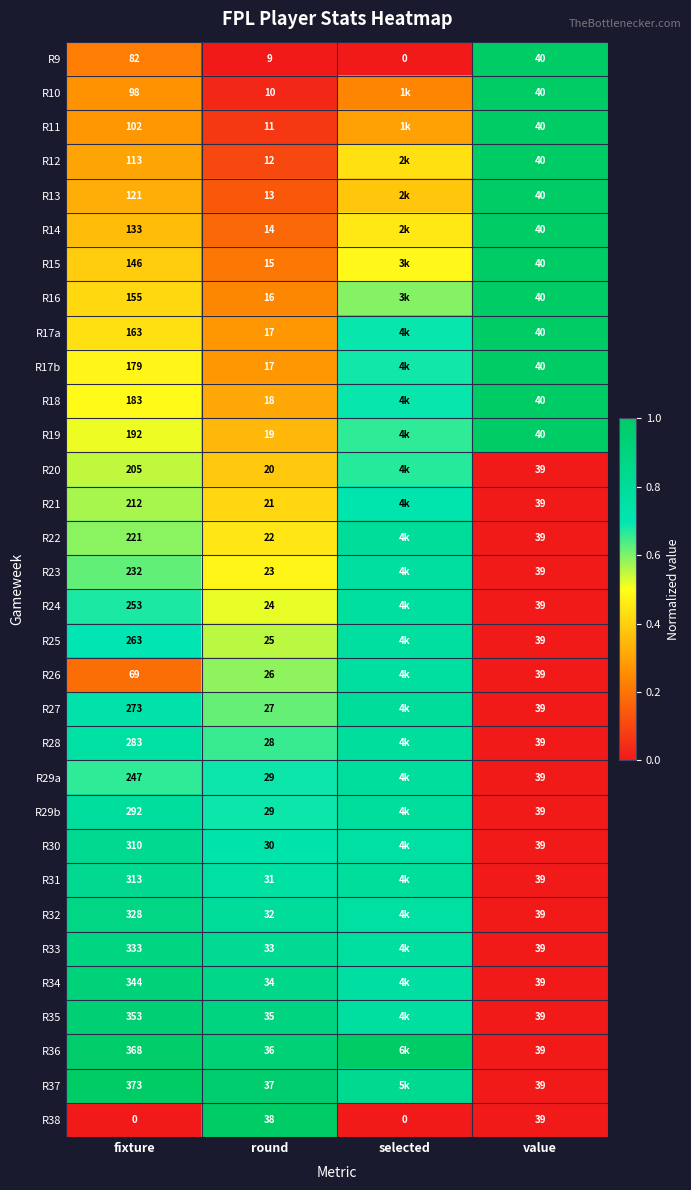

The R17b series shows 0.8 at fixture. True or false?

False